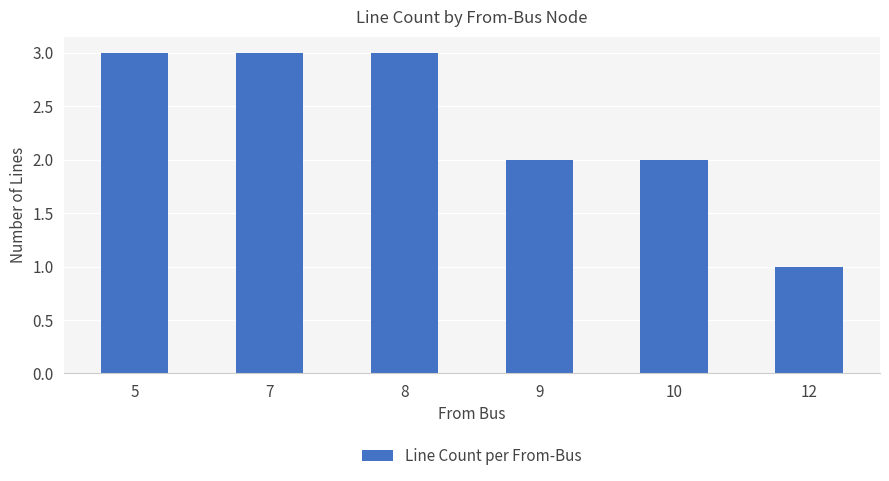

Read the value at 9.

2